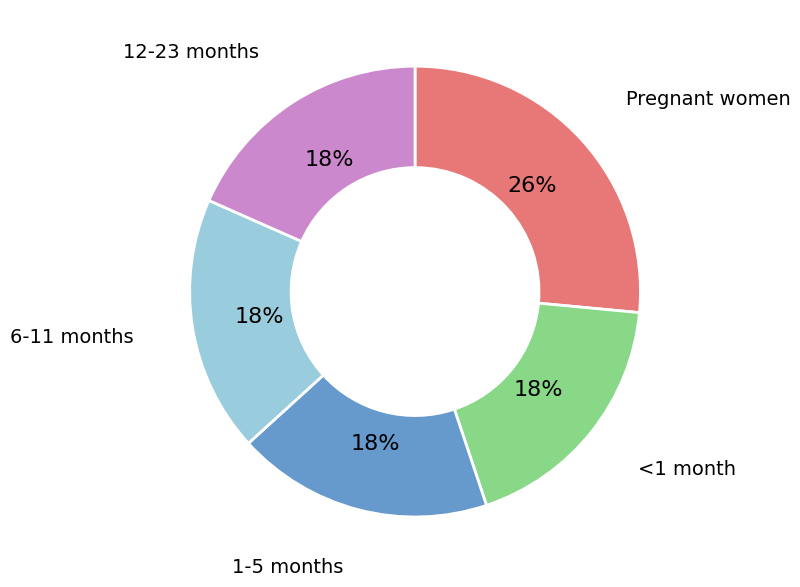

What is the ratio of the value at 1-5 months to the value at 12-23 months?

1.0